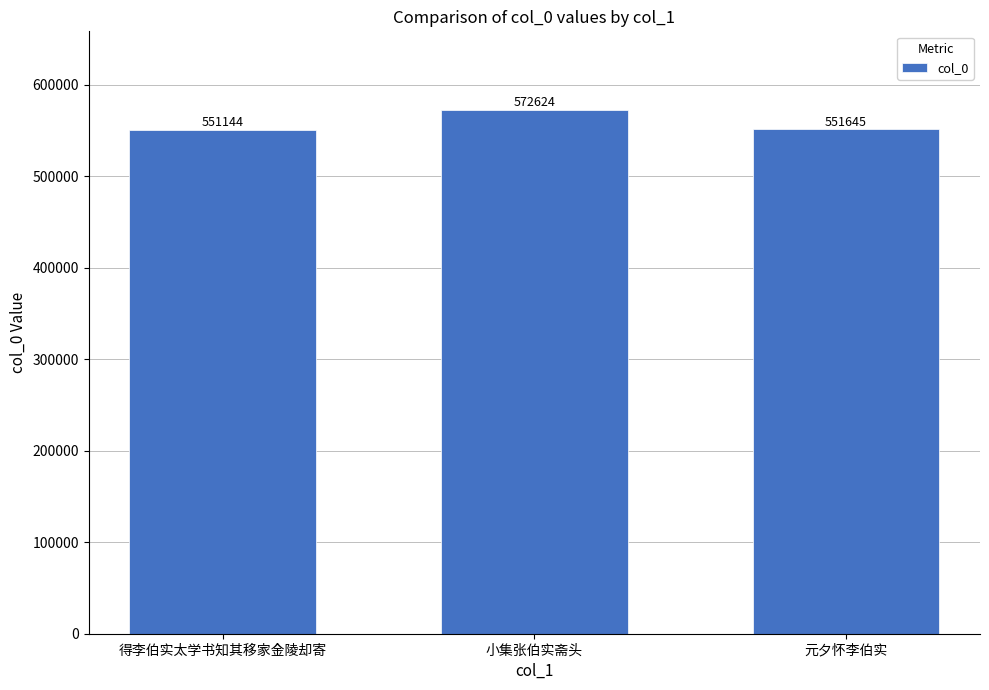

List the labels in order of value, smallest first.

得李伯实太学书知其移家金陵却寄, 元夕怀李伯实, 小集张伯实斋头